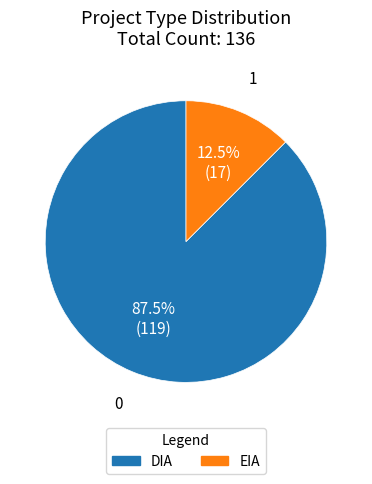

Between DIA and EIA, which is larger?

DIA